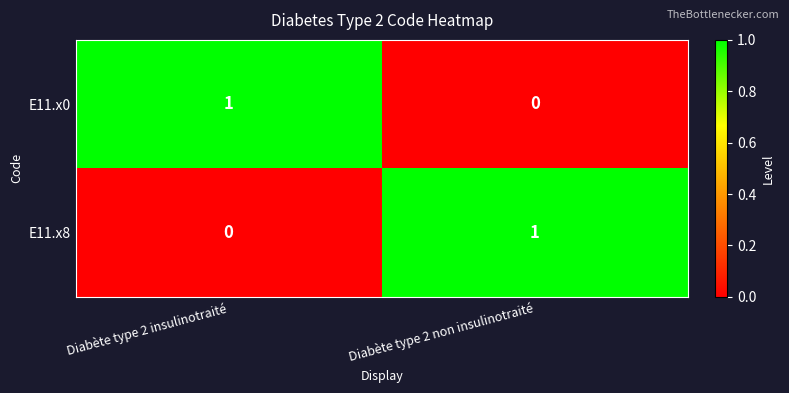

What is the difference between the highest and lowest values at Diabète type 2 insulinotraité?

1